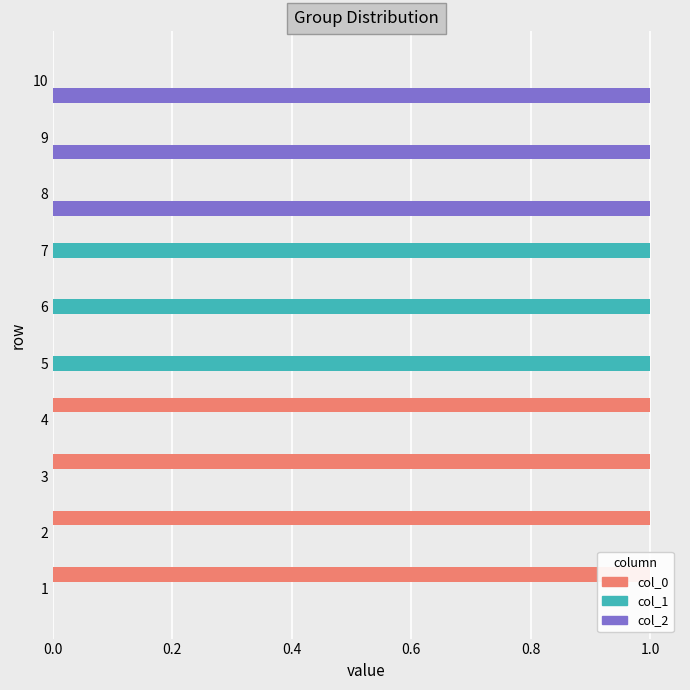

What is the sum of the col_2 values at 1 and 8?

1